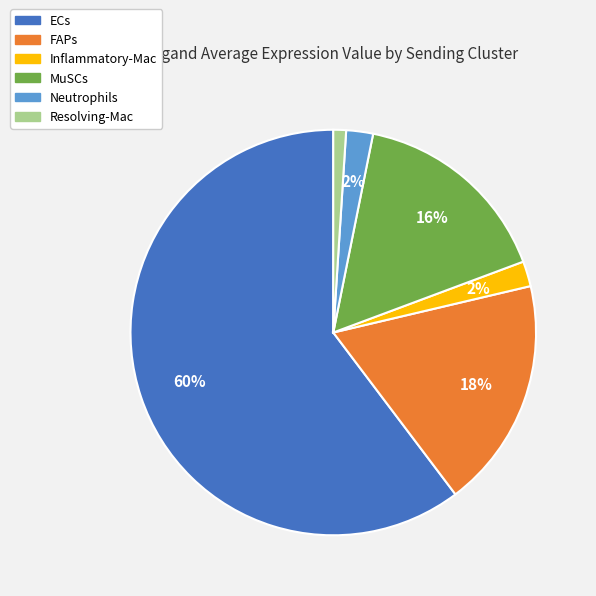

To the nearest percent, what portion does Neutrophils represent?

2%